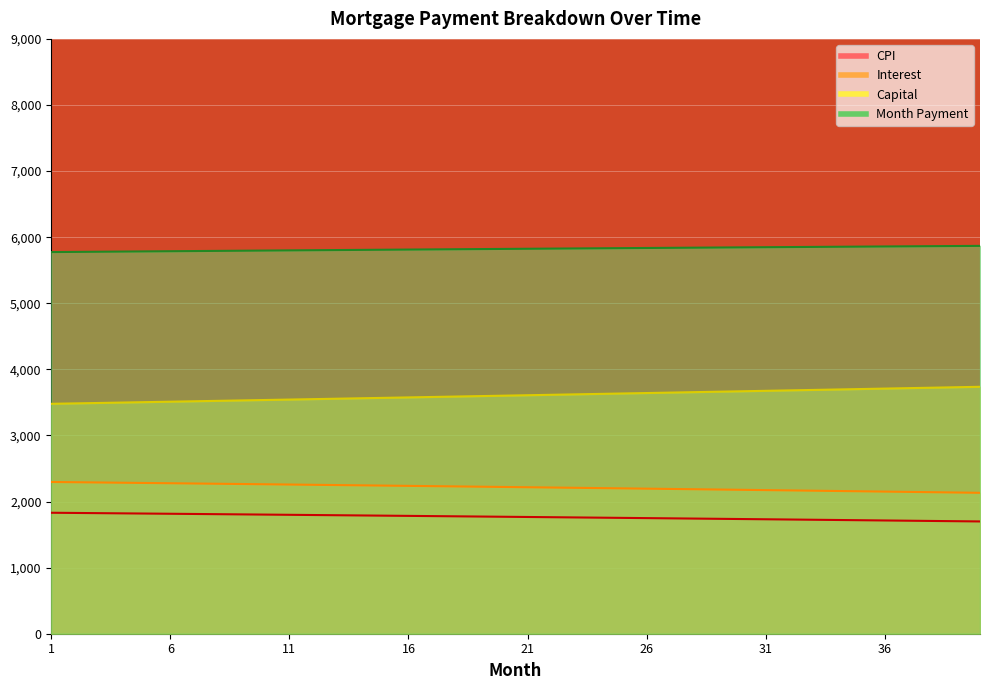

True or false: interest has more than 1 interior local peaks.

False